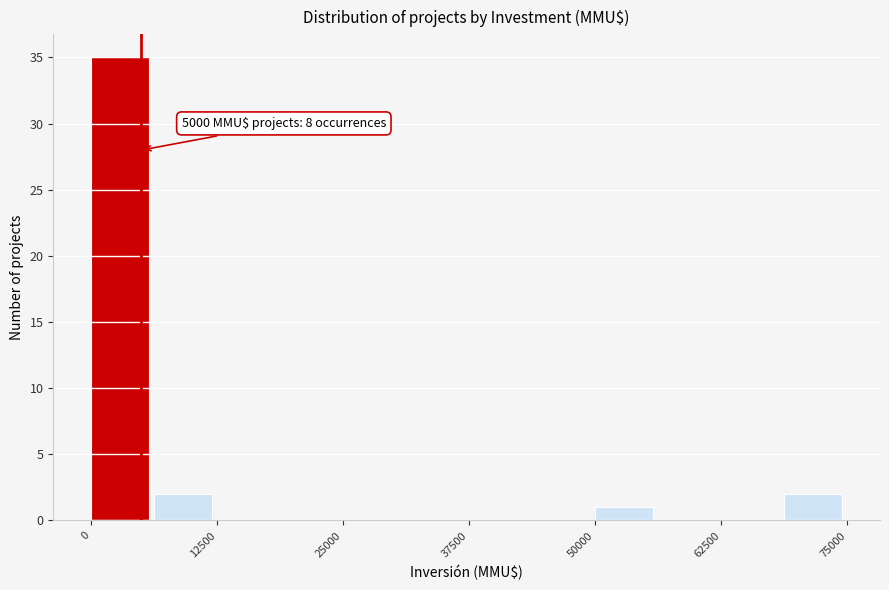

Around what value on the x-axis is the tallest bar? Give the approximate position of its centre, as read against the axis.

2000